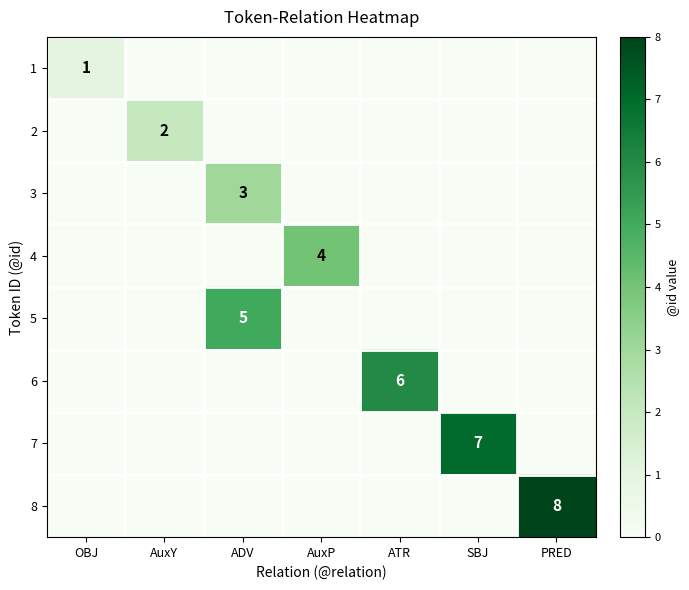

The 1 series shows 2 at OBJ. True or false?

False